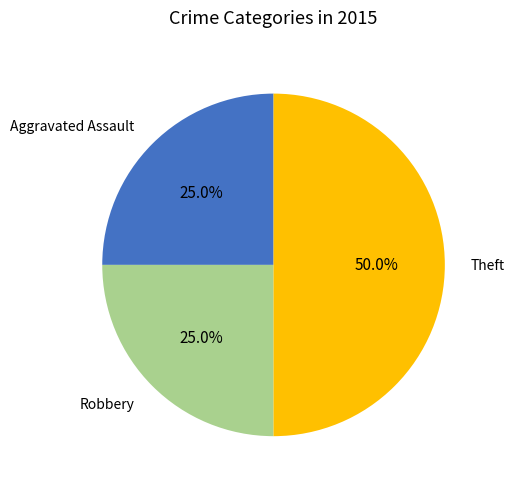

Does Aggravated Assault account for over 50% of the chart?

No